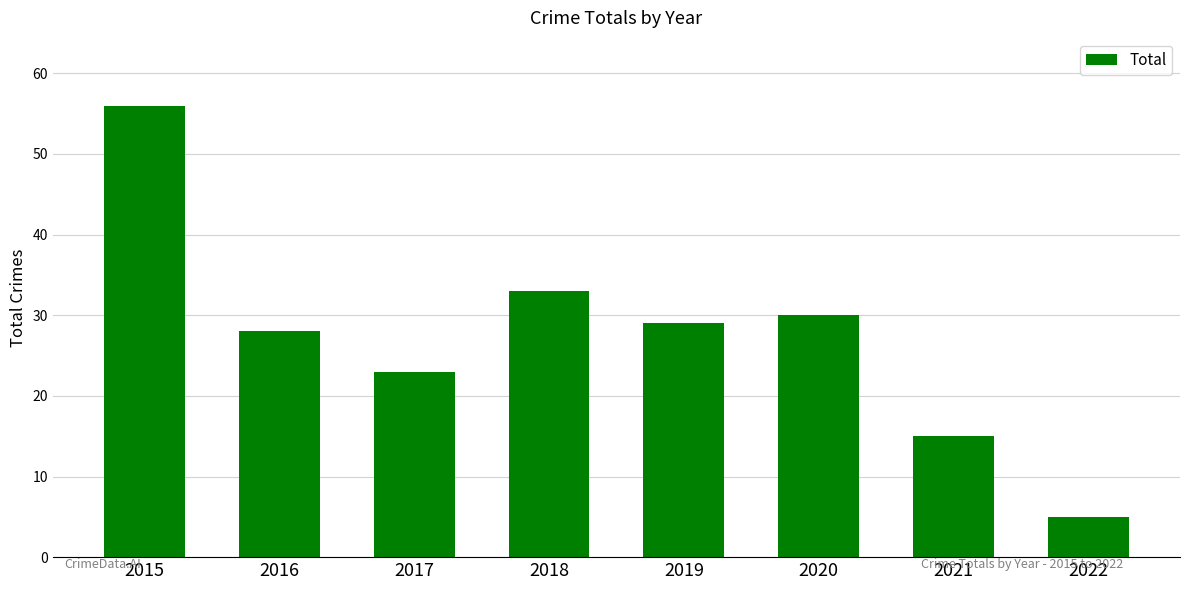

Which has a higher value, 2021 or 2018?

2018